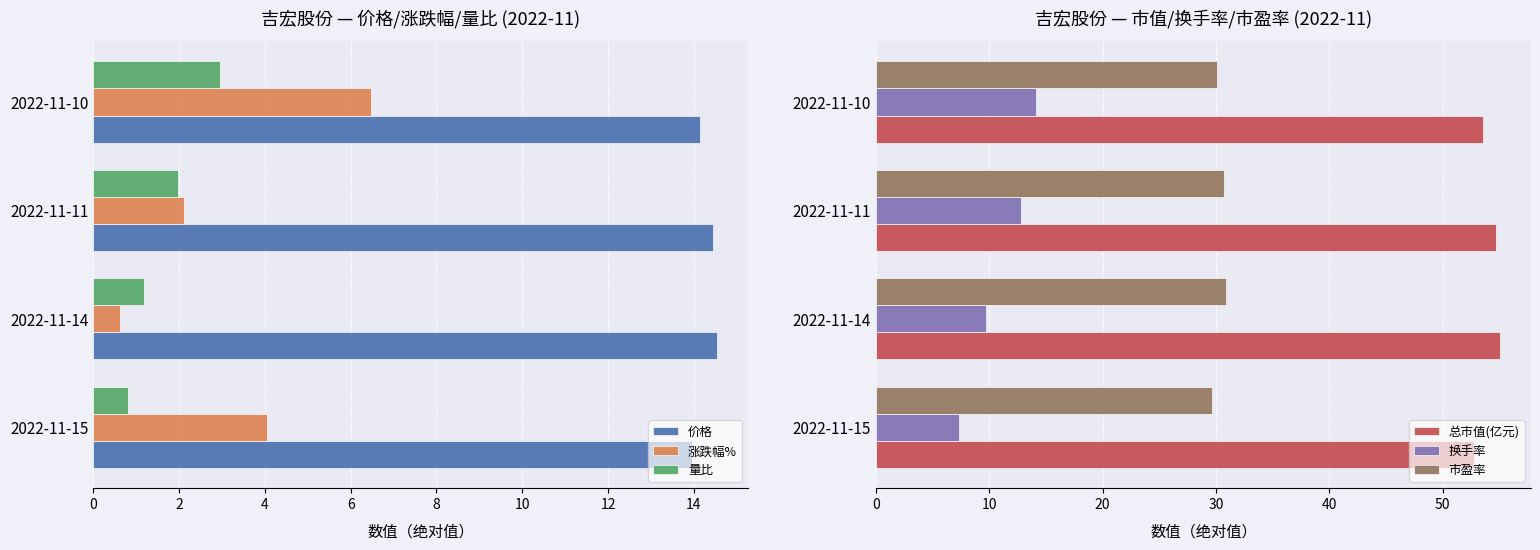

What is the value of the 市盈率 bar at the 3rd from the left?

30.7